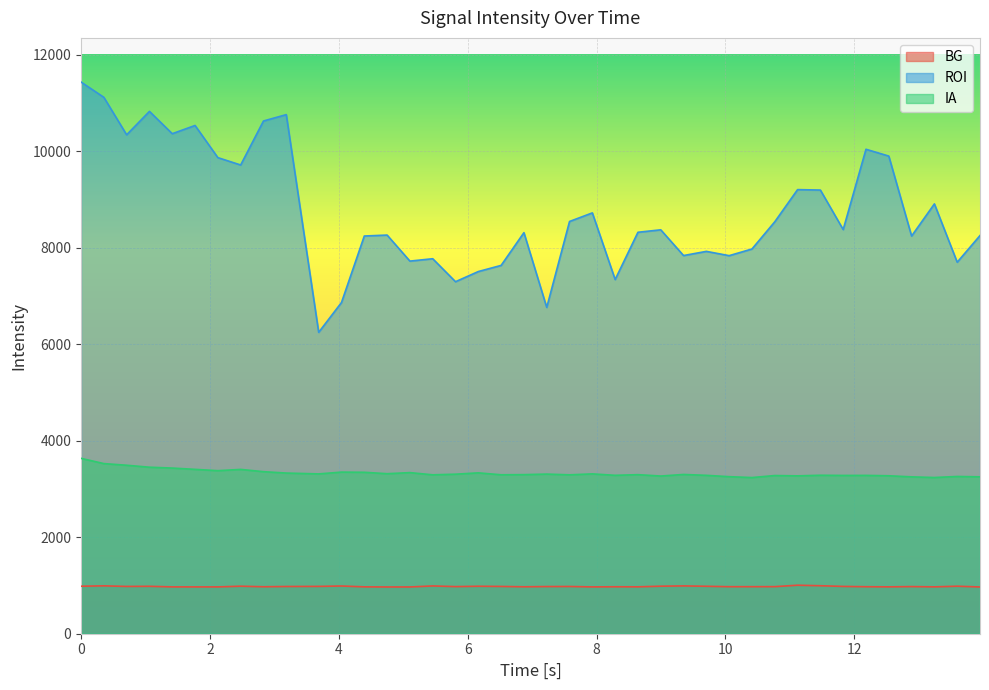

How many lines are shown in the chart?

3